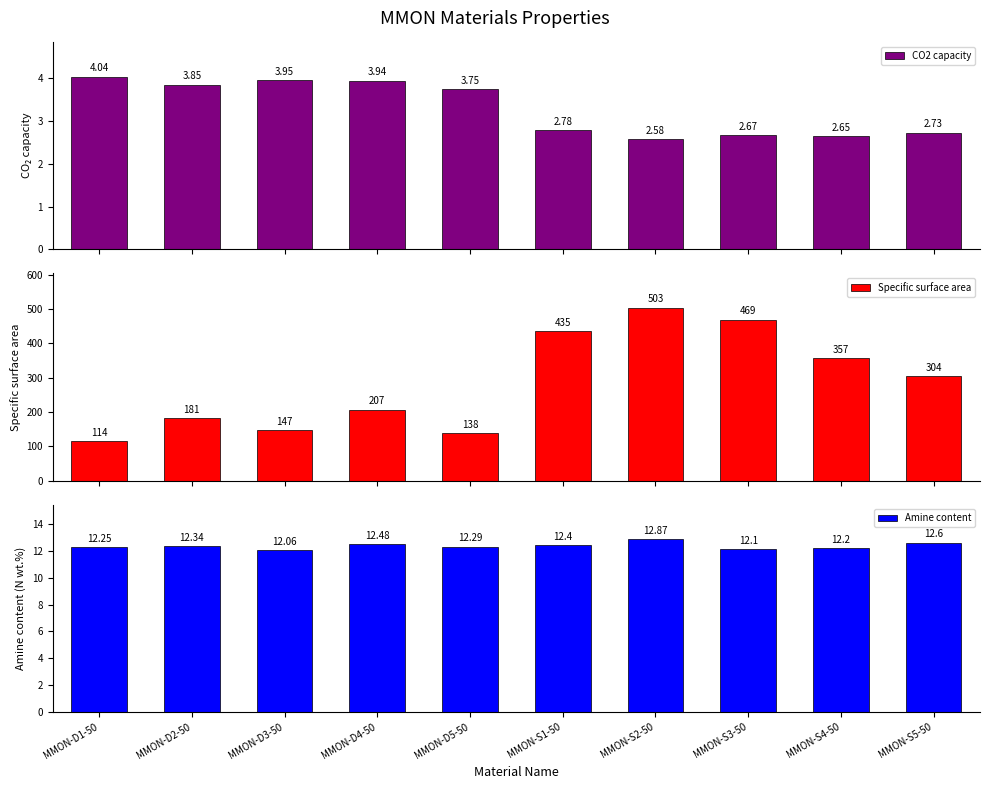

What is the average value of the Amine content series?

12.4